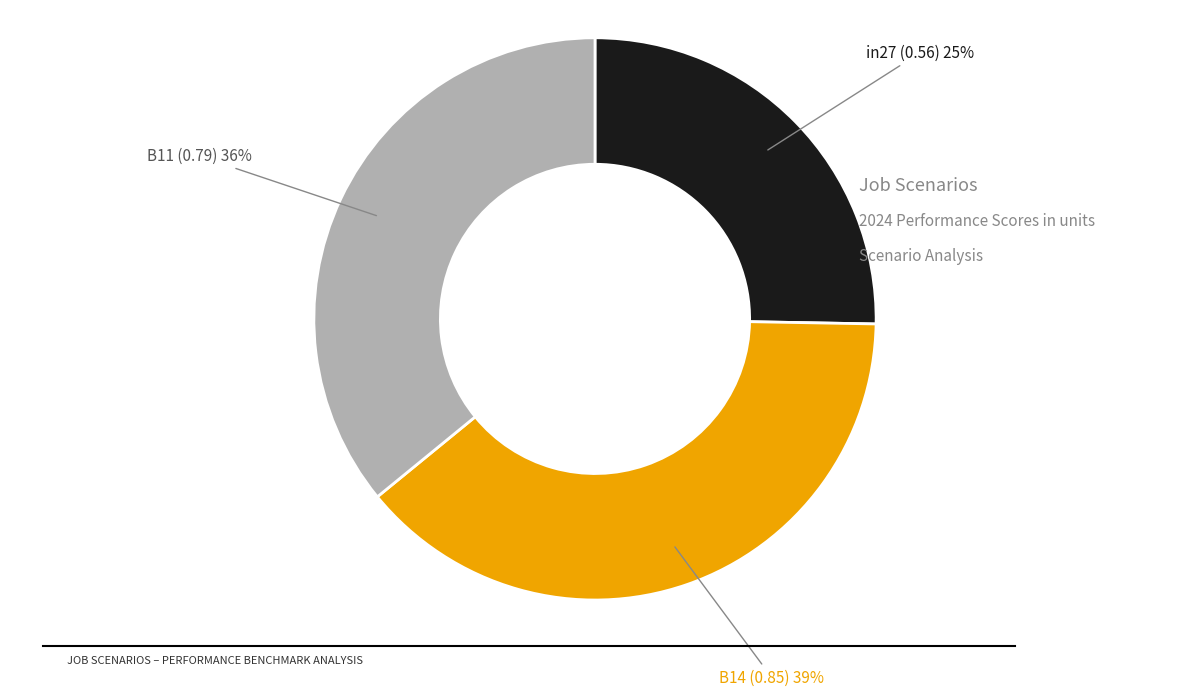

To the nearest percent, what is the average slice percentage?

33%